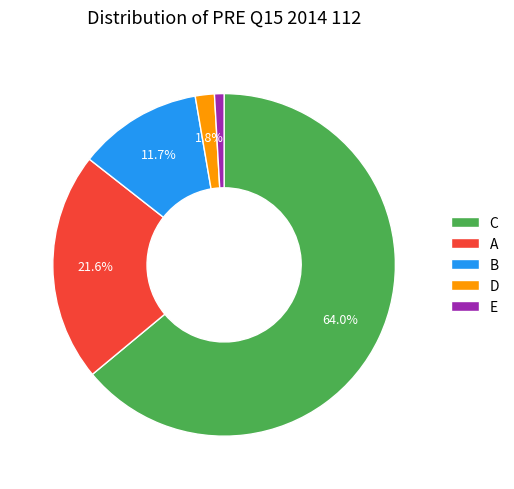

How many slices are in this pie chart?

5